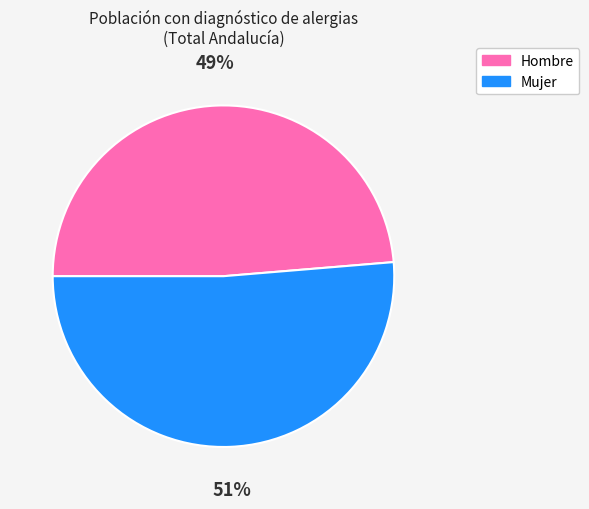

What is the largest slice in the pie chart?

Mujer